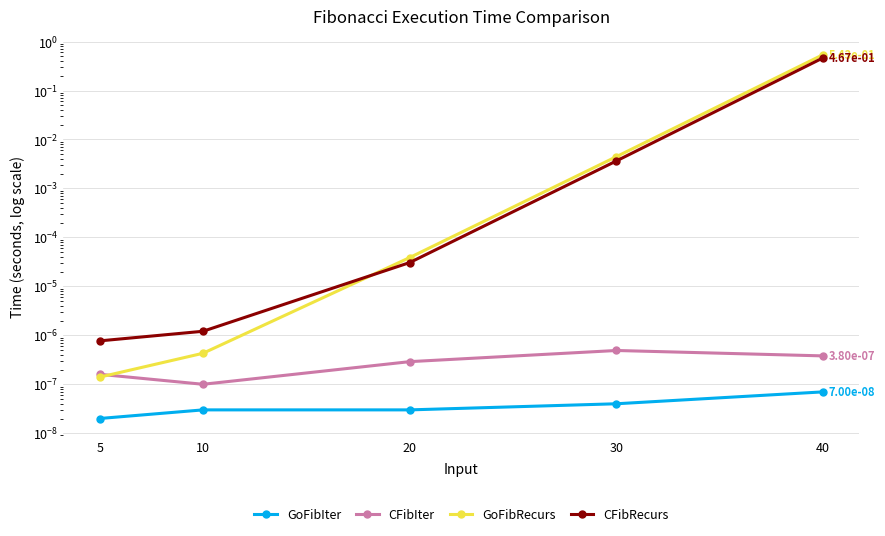

In CFibIter, how many points are higher than both neighbors (excluding endpoints)?

1